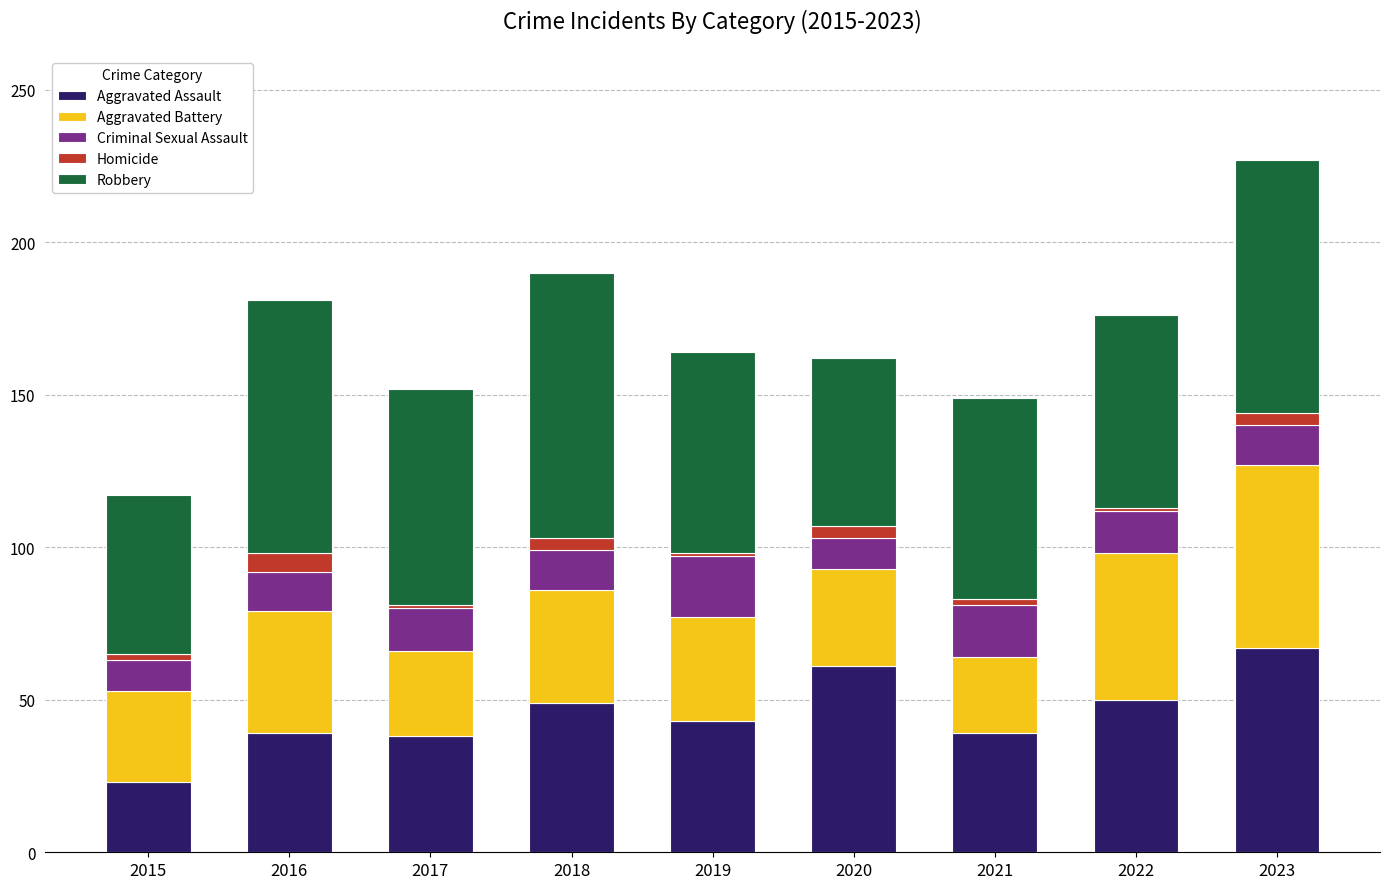

Which category has the highest value in the Aggravated Assault series?

2023